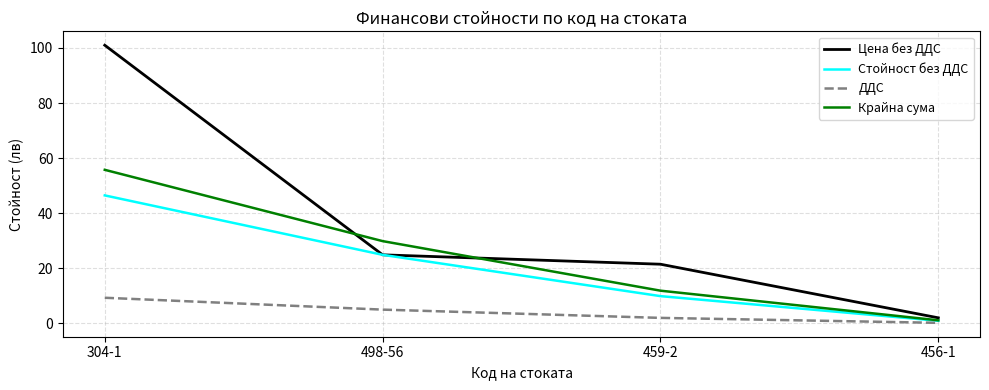

What are all the series names shown in the legend?

Цена без ДДС, Стойност без ДДС, ДДС, Крайна сума